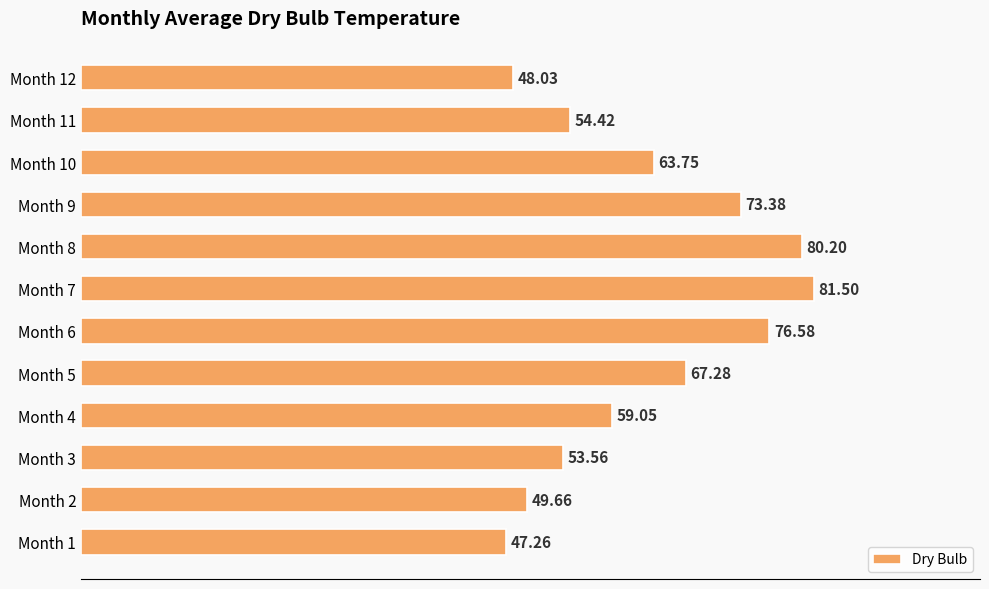

What is the difference between the second highest and second lowest values?

32.2